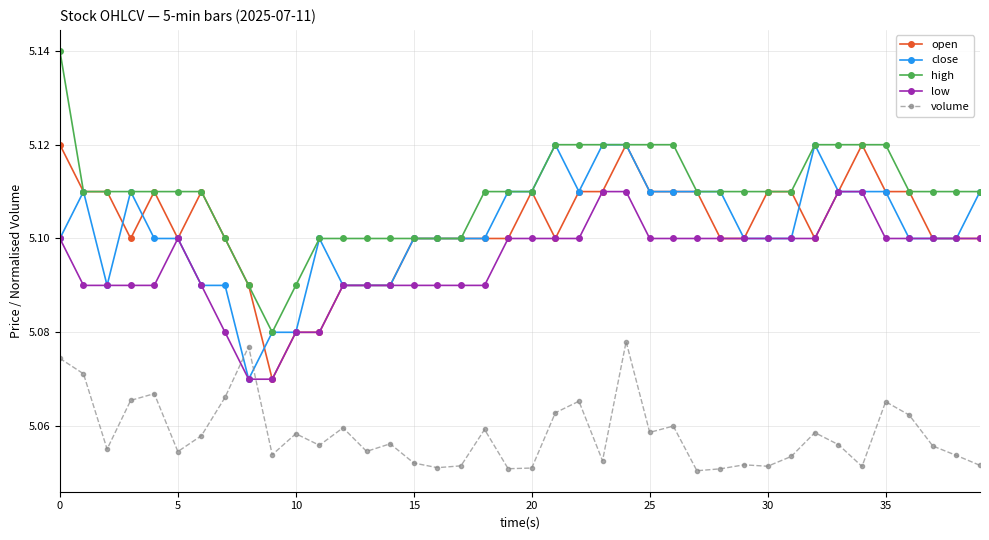

True or false: volume has more than 0 interior local peaks.

True